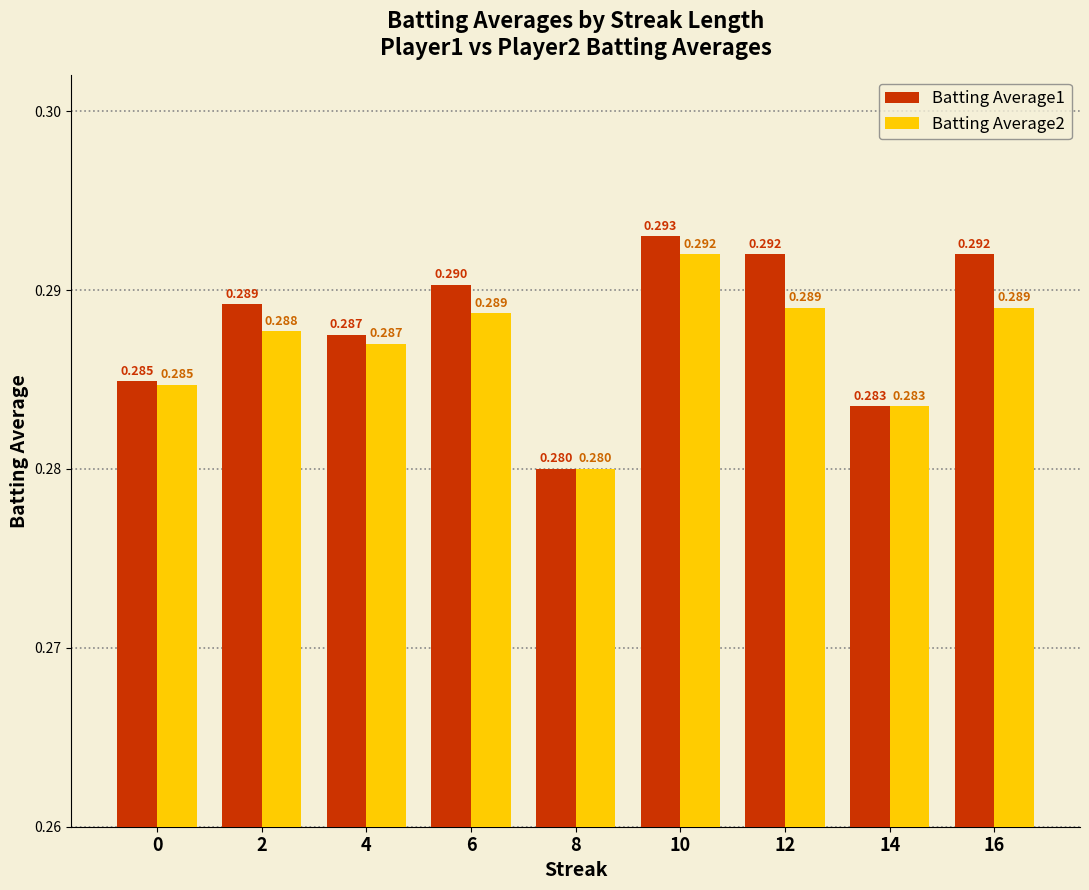

Where is Batting Average2 nearest to the value 0?

8